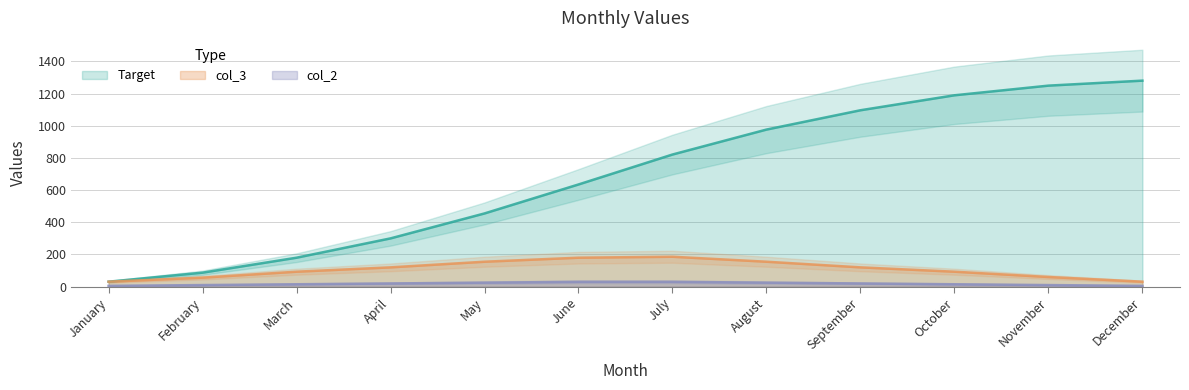

At which category is the sum across all series the highest?

November